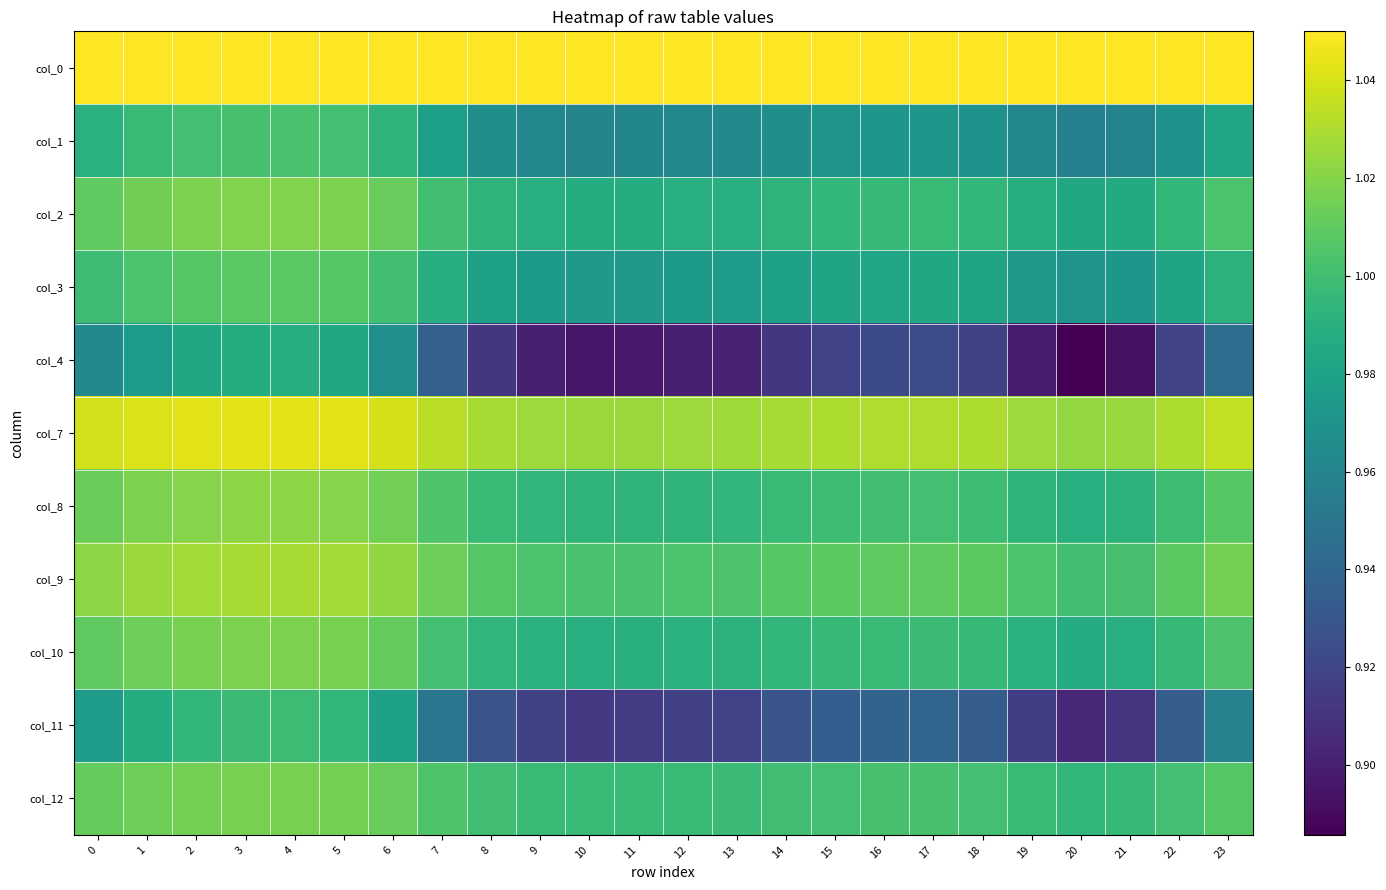

Reading left to right, what are all the values shown in this chart?

col_0: 0=1.1	1=1.1	2=1.1	3=1.1	4=1.1	5=1.1	6=1.1	7=1.1	8=1.1	9=1.1	10=1.1	11=1.1	12=1.1	13=1.1	14=1.1	15=1.1	16=1.1	17=1.1	18=1.1	19=1.1	20=1.1	21=1.1	22=1.1	23=1.1
col_1: 0=1.0	1=1.0	2=1.0	3=1.0	4=1.0	5=1.0	6=1.0	7=1.0	8=1.0	9=1.0	10=1.0	11=1.0	12=1.0	13=1.0	14=1.0	15=1.0	16=1.0	17=1.0	18=1.0	19=1.0	20=1.0	21=1.0	22=1.0	23=1.0
col_2: 0=1.0	1=1.0	2=1.0	3=1.0	4=1.0	5=1.0	6=1.0	7=1.0	8=1.0	9=1.0	10=1.0	11=1.0	12=1.0	13=1.0	14=1.0	15=1.0	16=1.0	17=1.0	18=1.0	19=1.0	20=1.0	21=1.0	22=1.0	23=1.0
col_3: 0=1.0	1=1.0	2=1.0	3=1.0	4=1.0	5=1.0	6=1.0	7=1.0	8=1.0	9=1.0	10=1.0	11=1.0	12=1.0	13=1.0	14=1.0	15=1.0	16=1.0	17=1.0	18=1.0	19=1.0	20=1.0	21=1.0	22=1.0	23=1.0
col_4: 0=1.0	1=1.0	2=1.0	3=1.0	4=1.0	5=1.0	6=1.0	7=0.9	8=0.9	9=0.9	10=0.9	11=0.9	12=0.9	13=0.9	14=0.9	15=0.9	16=0.9	17=0.9	18=0.9	19=0.9	20=0.9	21=0.9	22=0.9	23=0.9
col_7: 0=1.0	1=1.0	2=1.0	3=1.0	4=1.0	5=1.0	6=1.0	7=1.0	8=1.0	9=1.0	10=1.0	11=1.0	12=1.0	13=1.0	14=1.0	15=1.0	16=1.0	17=1.0	18=1.0	19=1.0	20=1.0	21=1.0	22=1.0	23=1.0
col_8: 0=1.0	1=1.0	2=1.0	3=1.0	4=1.0	5=1.0	6=1.0	7=1.0	8=1.0	9=1.0	10=1.0	11=1.0	12=1.0	13=1.0	14=1.0	15=1.0	16=1.0	17=1.0	18=1.0	19=1.0	20=1.0	21=1.0	22=1.0	23=1.0
col_9: 0=1.0	1=1.0	2=1.0	3=1.0	4=1.0	5=1.0	6=1.0	7=1.0	8=1.0	9=1.0	10=1.0	11=1.0	12=1.0	13=1.0	14=1.0	15=1.0	16=1.0	17=1.0	18=1.0	19=1.0	20=1.0	21=1.0	22=1.0	23=1.0
col_10: 0=1.0	1=1.0	2=1.0	3=1.0	4=1.0	5=1.0	6=1.0	7=1.0	8=1.0	9=1.0	10=1.0	11=1.0	12=1.0	13=1.0	14=1.0	15=1.0	16=1.0	17=1.0	18=1.0	19=1.0	20=1.0	21=1.0	22=1.0	23=1.0
col_11: 0=1.0	1=1.0	2=1.0	3=1.0	4=1.0	5=1.0	6=1.0	7=1.0	8=0.9	9=0.9	10=0.9	11=0.9	12=0.9	13=0.9	14=0.9	15=0.9	16=0.9	17=0.9	18=0.9	19=0.9	20=0.9	21=0.9	22=0.9	23=1.0
col_12: 0=1.0	1=1.0	2=1.0	3=1.0	4=1.0	5=1.0	6=1.0	7=1.0	8=1.0	9=1.0	10=1.0	11=1.0	12=1.0	13=1.0	14=1.0	15=1.0	16=1.0	17=1.0	18=1.0	19=1.0	20=1.0	21=1.0	22=1.0	23=1.0